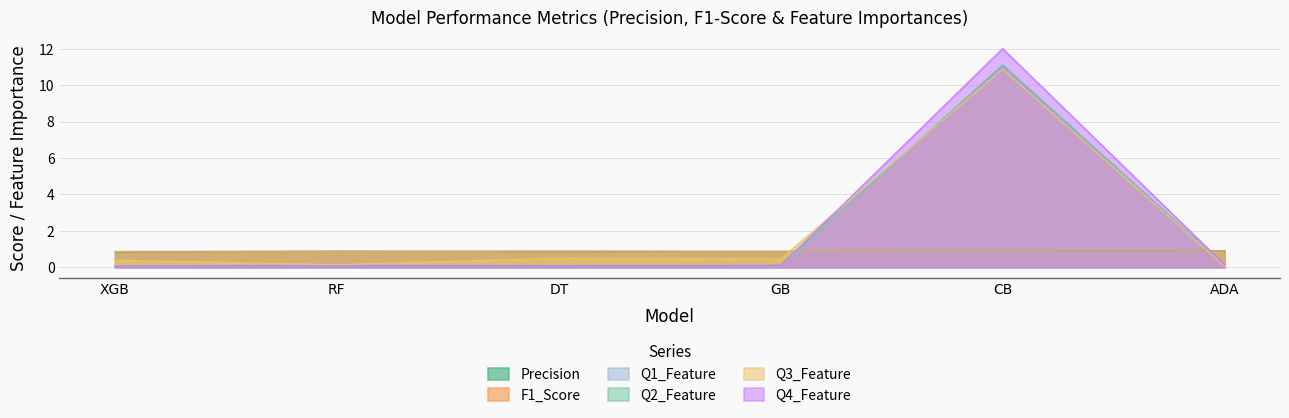

How many intersections are there between Q2_Feature and F1_Score?

2